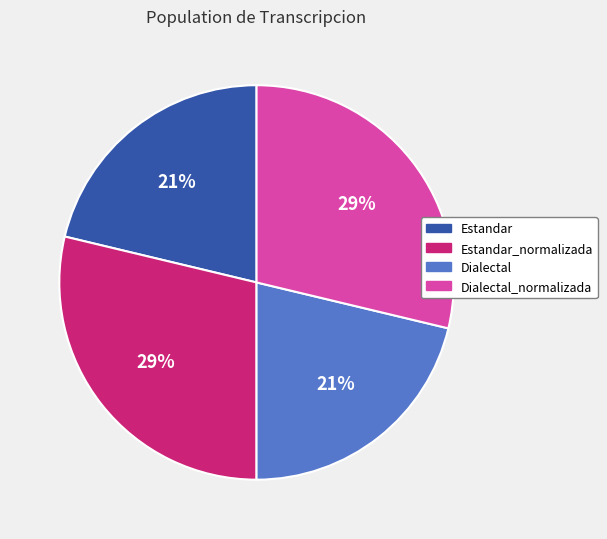

Between Estandar_normalizada and Dialectal, which is larger?

Estandar_normalizada